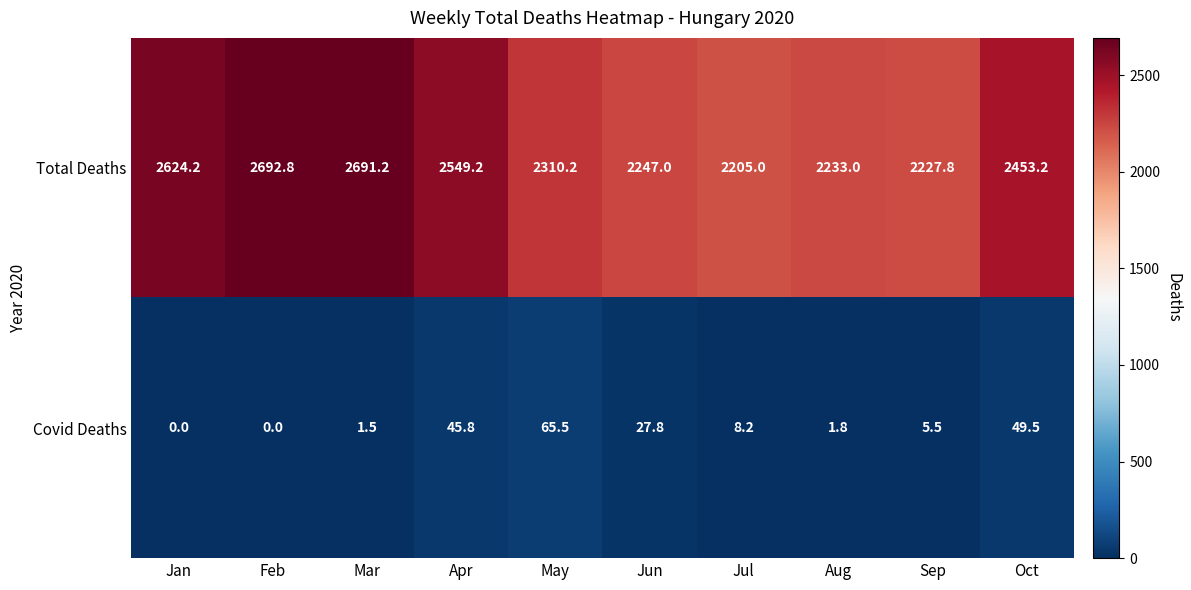

List the series in order of their overall mean, lowest first.

Covid Deaths, Total Deaths